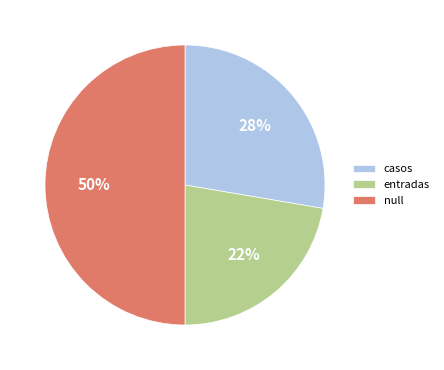

To the nearest percent, what is the difference between the largest and smallest slice percentages?

28%